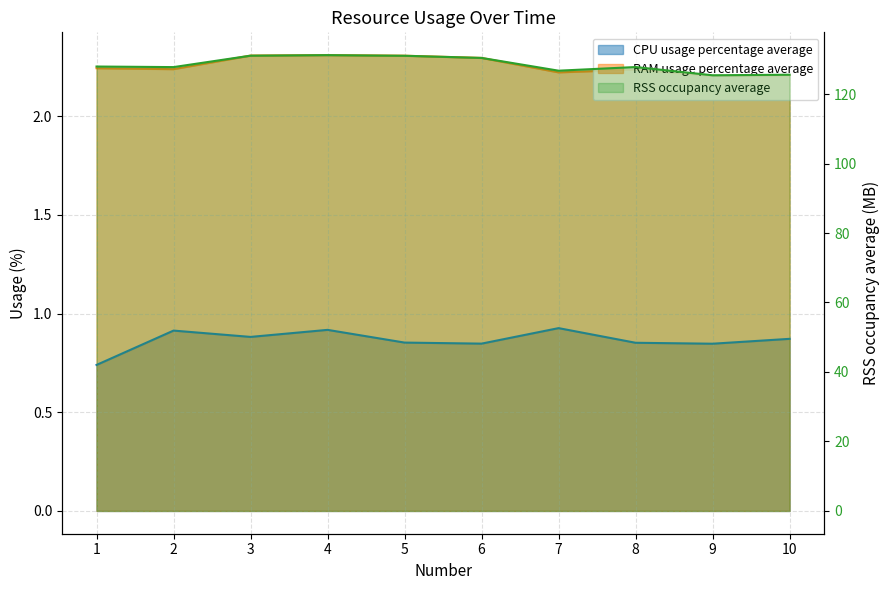

Which series has the widest spread of values?

RSS occupancy average